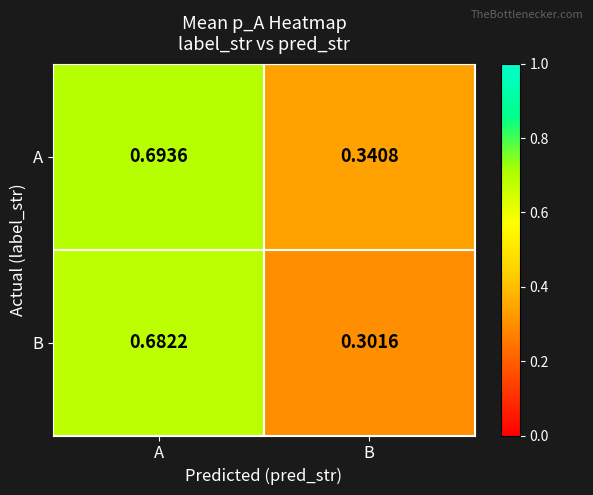

Rank the series by their maximum value, from lowest to highest.

B, A